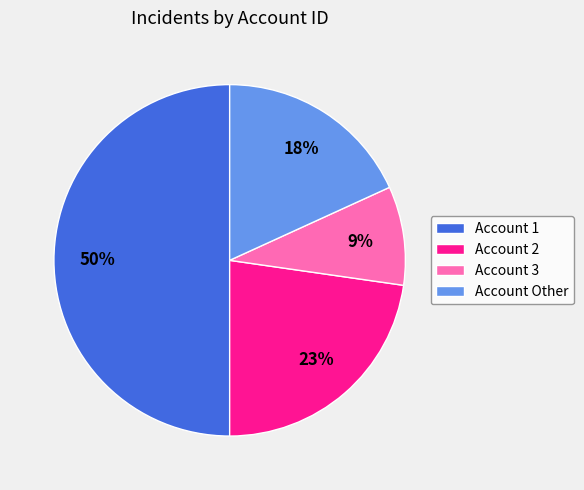

To the nearest percent, what is the difference between the Account Other and Account 3 slice percentages?

9%